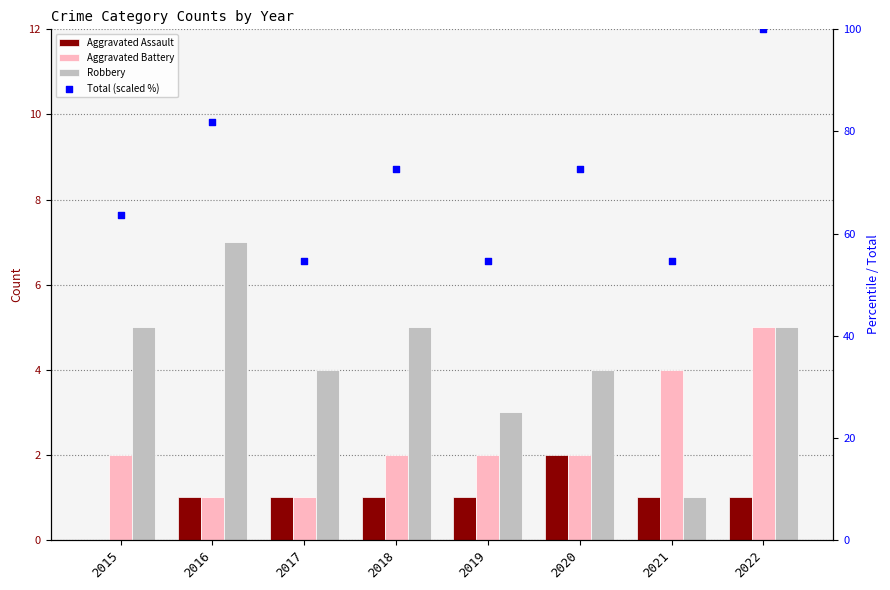

Is the value of Aggravated Battery at 2019 greater than the value of Aggravated Assault at 2015?

Yes